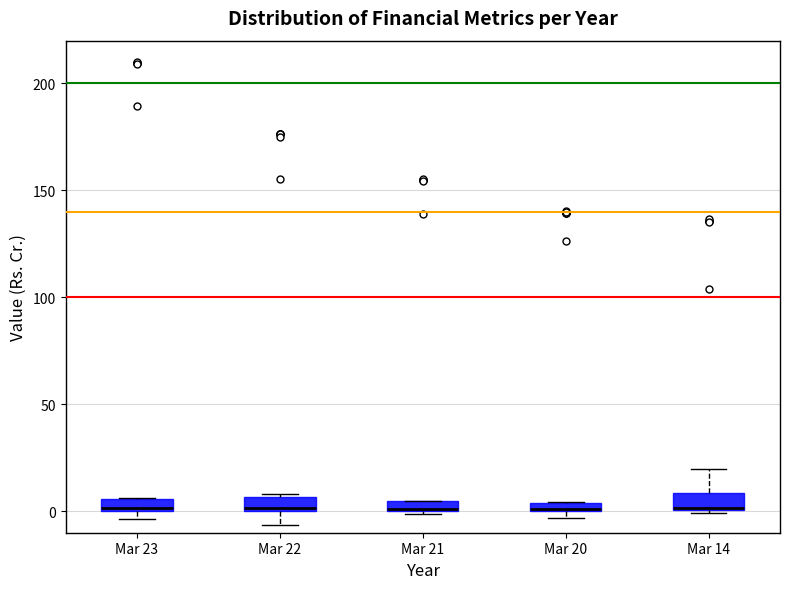

Where is the upper edge of the box for Mar 21 on the y-axis? The values are not printed on the chart, so give them approximately, as read against the axis.

5